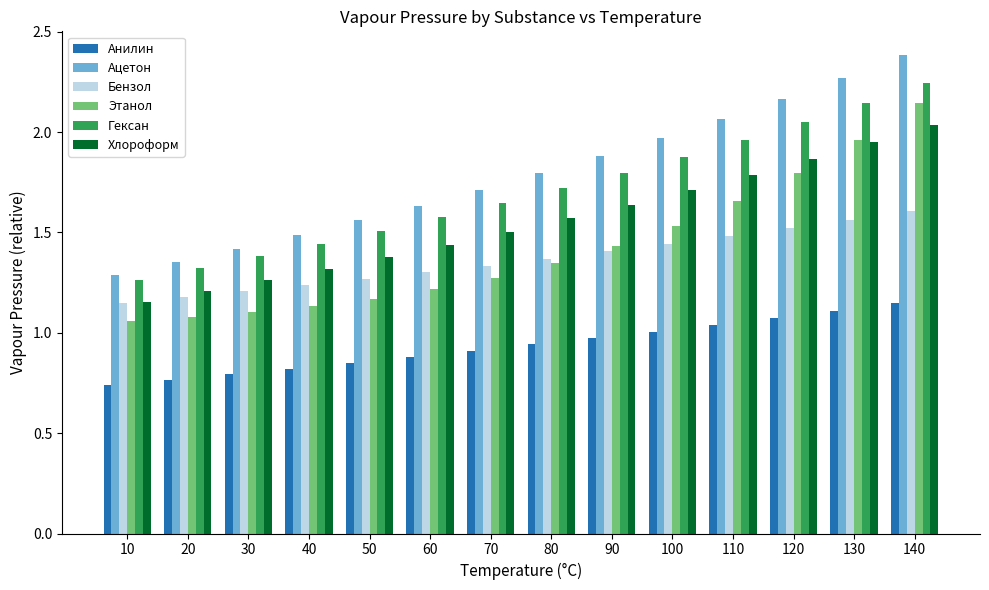

At how many categories does at least one series exceed 2?

4